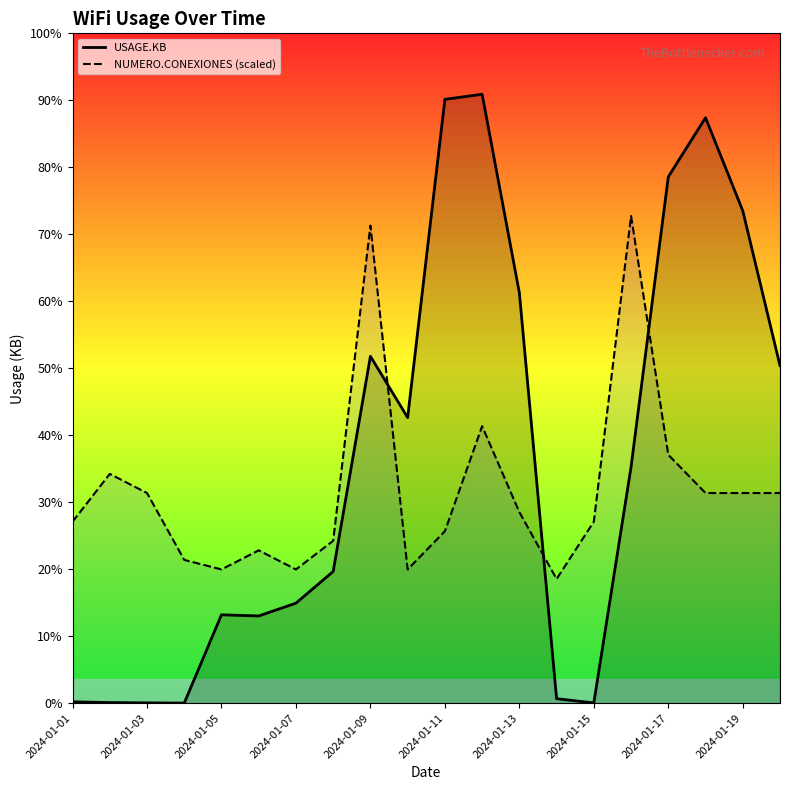

True or false: NUMERO.CONEXIONES (scaled) has more than 1 points higher than both neighbors.

True